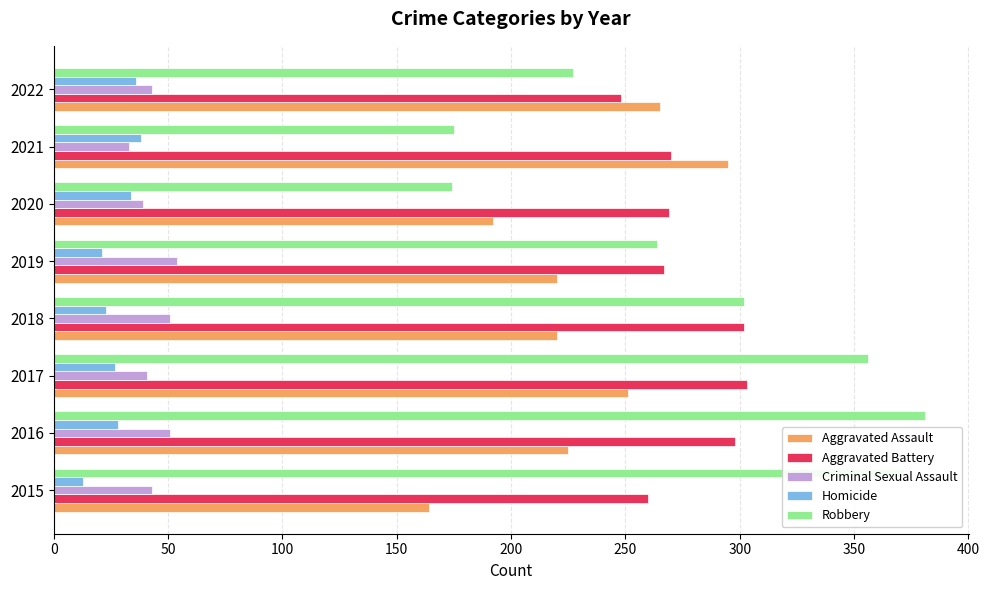

Which series has the largest range (max minus min)?

Robbery